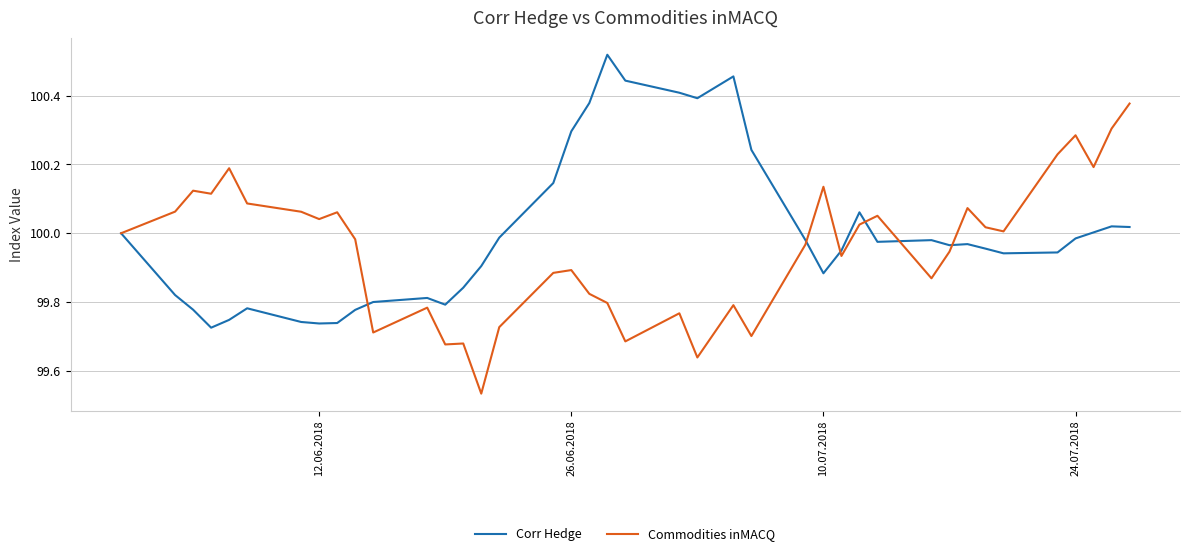

Which series has the widest spread of values?

Commodities inMACQ